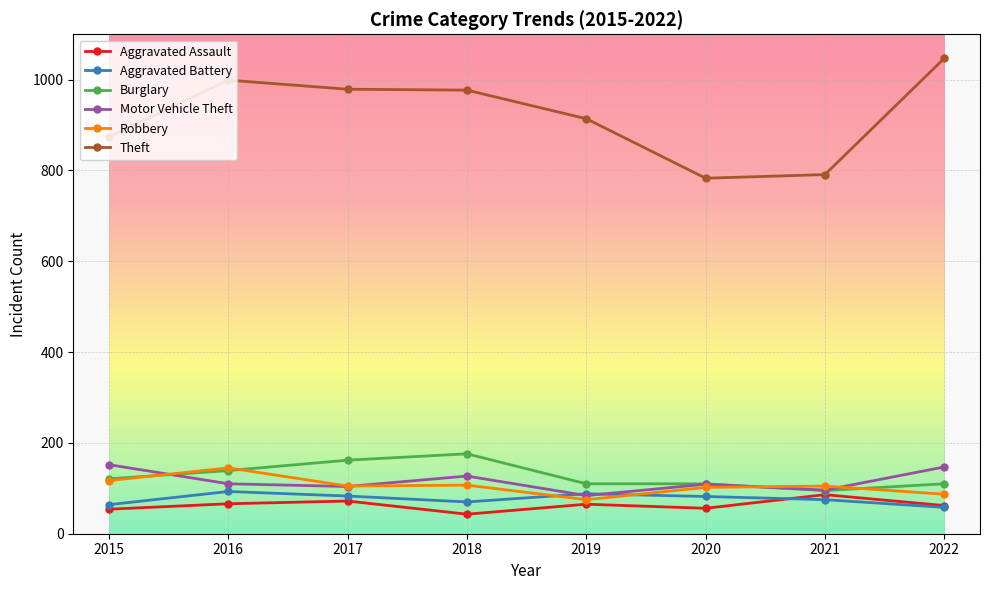

In Motor Vehicle Theft, how many points are lower than both neighbors (excluding endpoints)?

3